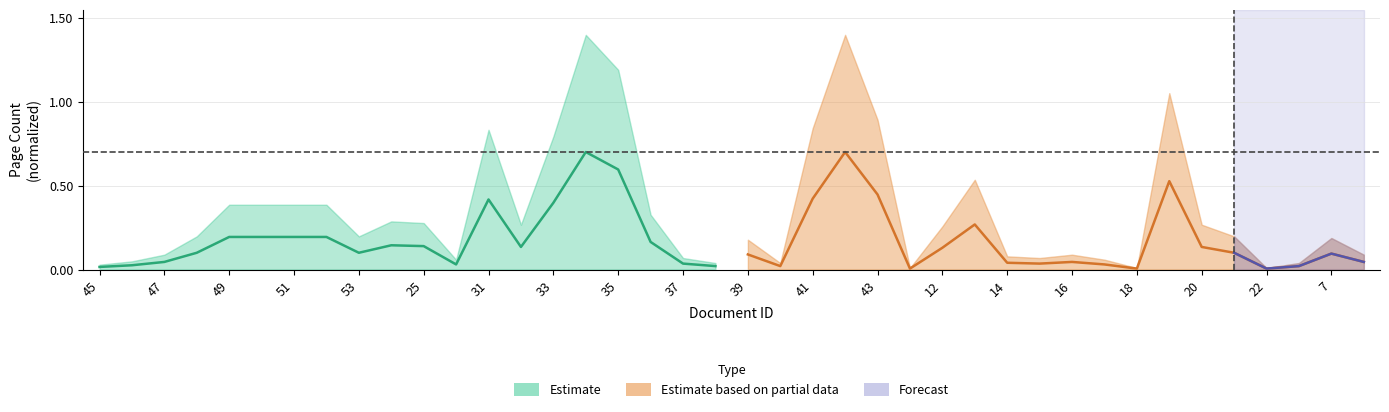

Reading left to right, transcribe all the data shown in this chart.

pageEnd: 0.0	0.0	0.0	0.1	0.2	0.2	0.2	0.2	0.1	0.1	0.1	0.0	0.4	0.1	0.4	0.7	0.6	0.2	0.0	0.0
pageEnd_partial: 0.1	0.0	0.4	0.7	0.4	0.0	0.1	0.3	0.0	0.0	0.0	0.0	0.0	0.5	0.1	0.1	0.0	0.0	0.1	0.0